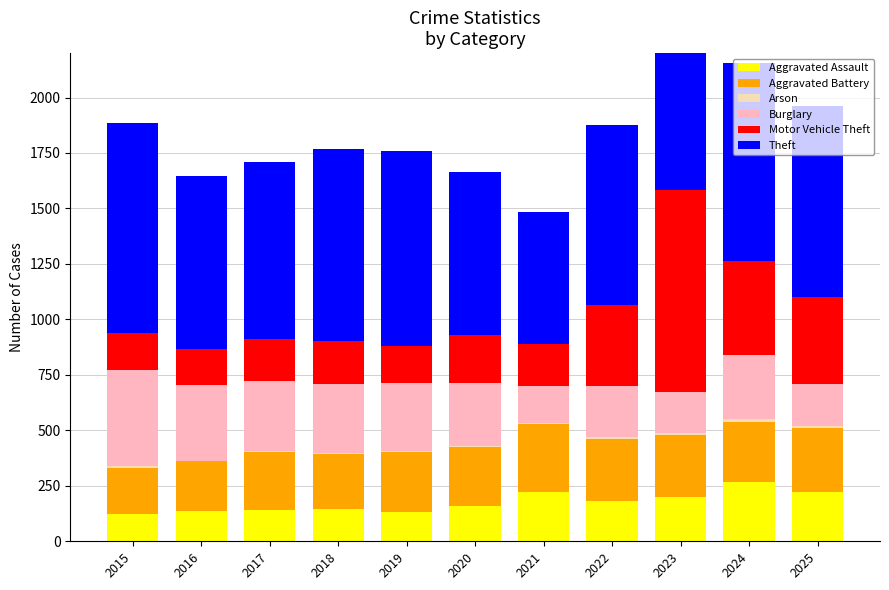

What is the average value of the Aggravated Assault series?

175